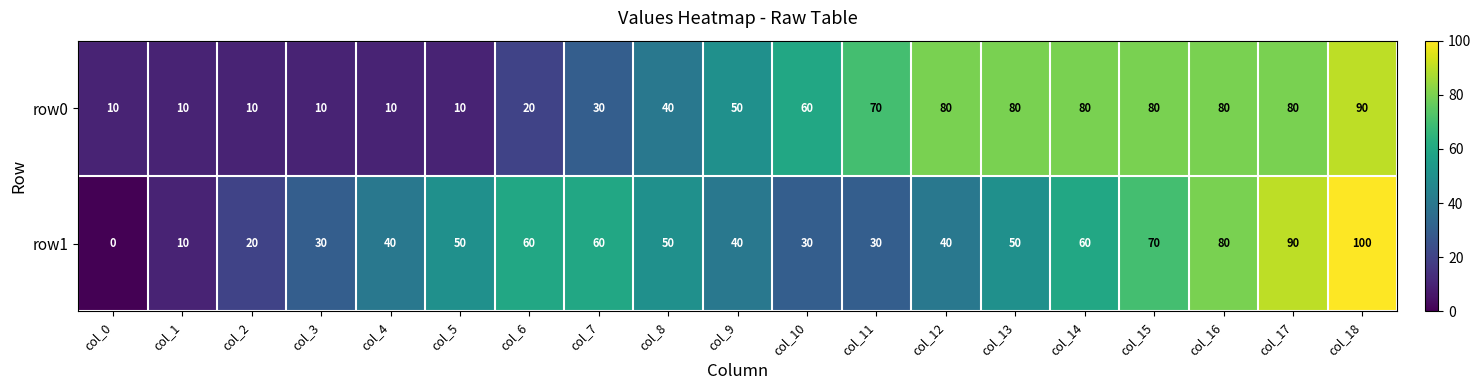

Which series has the largest range (max minus min)?

row1